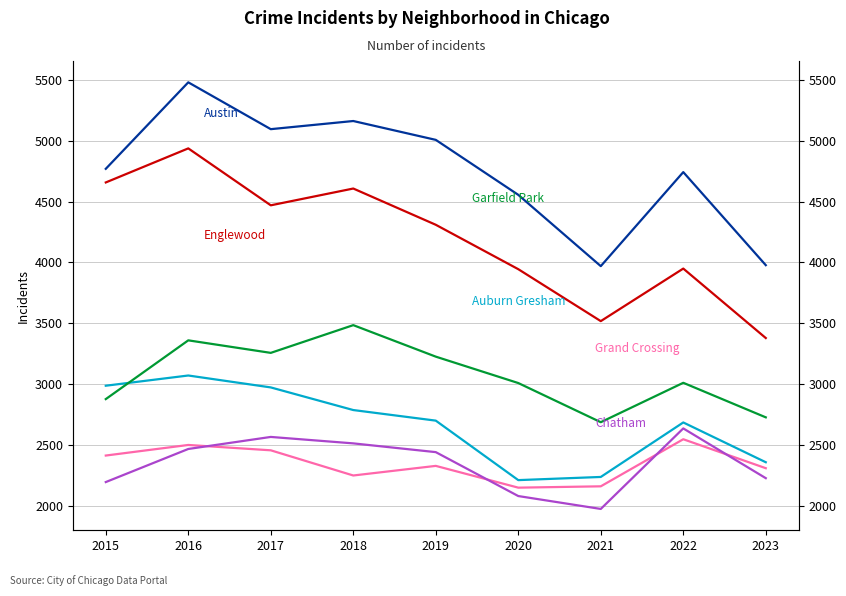

What is the difference between the maximum and minimum values in the Grand Crossing series?

398